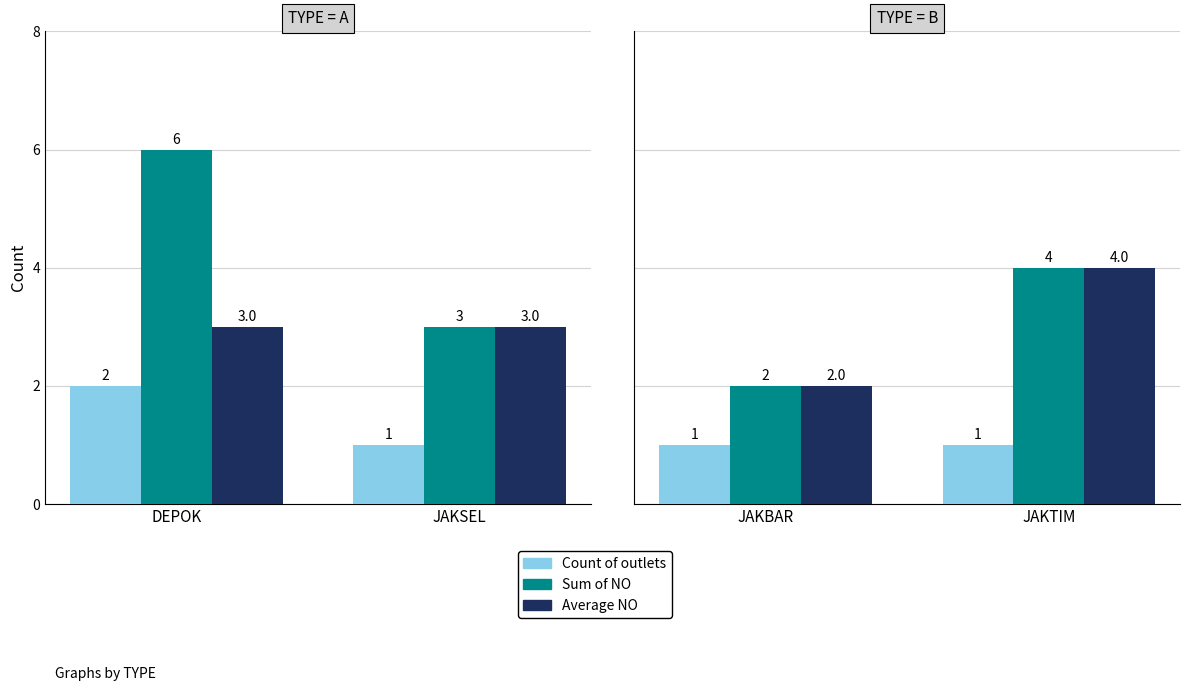

Is it true that Sum of NO equals 1 at JAKTIM?

False